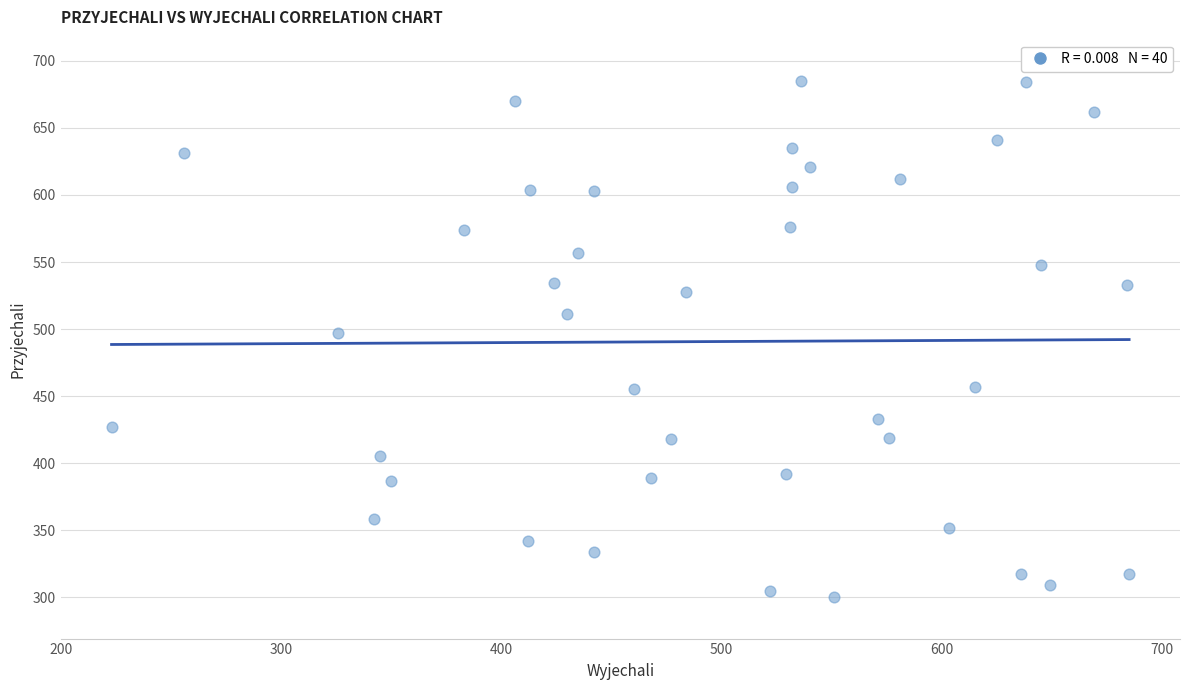

What Y value in the scatter plot is closest to 492?

497